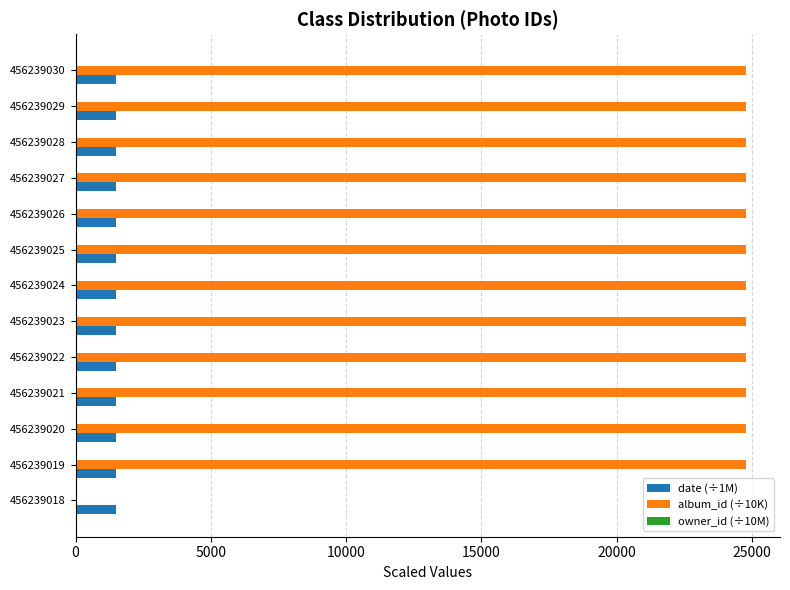

Is the value of date (÷1M) at 456239030 greater than the value of album_id (÷10K) at 456239023?

No